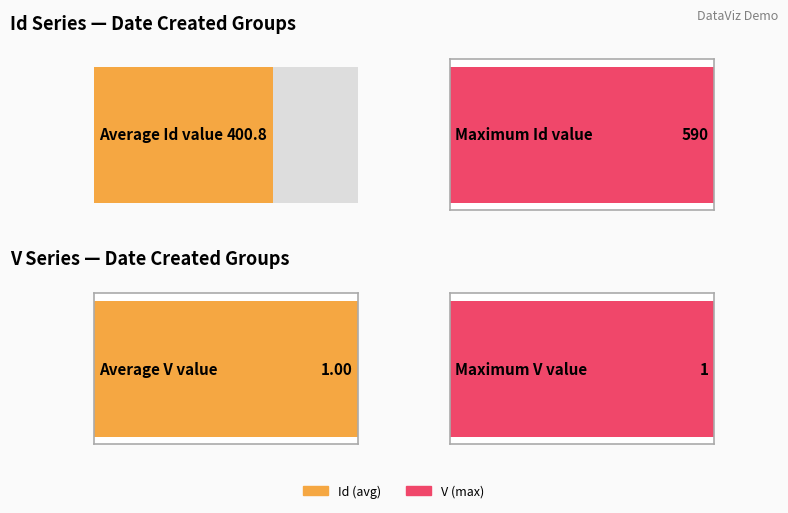

What are all the series names shown in the legend?

Id, V